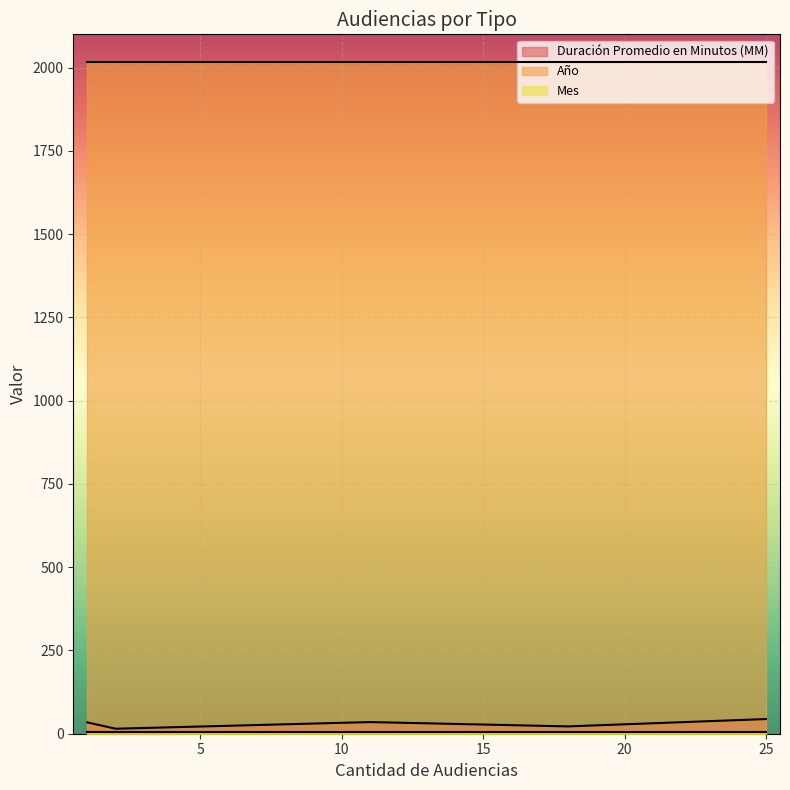

What are all the series names shown in the legend?

Duración Promedio en Minutos (MM), Año, Mes